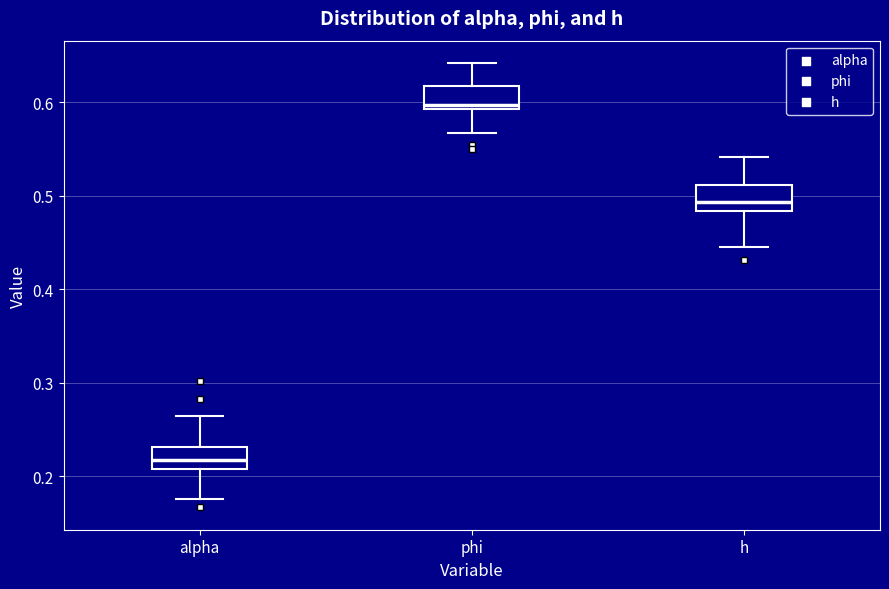

Where is the upper edge of the box for alpha on the y-axis? The values are not printed on the chart, so give them approximately, as read against the axis.

0.23